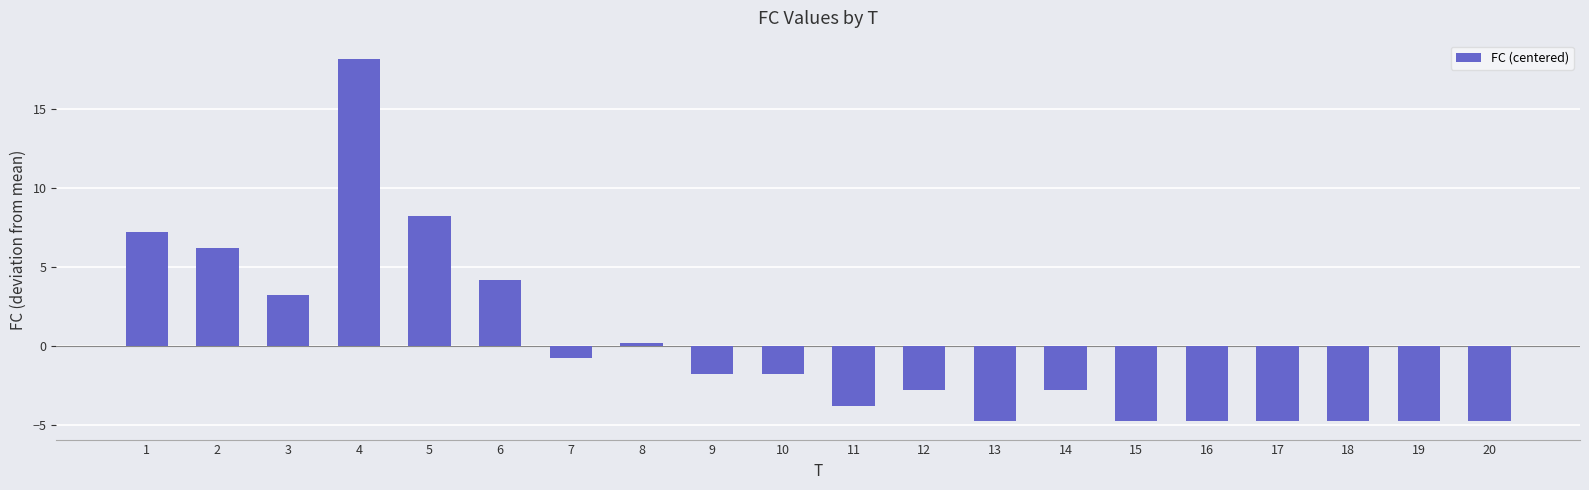

Which category has the highest value across all series?

4